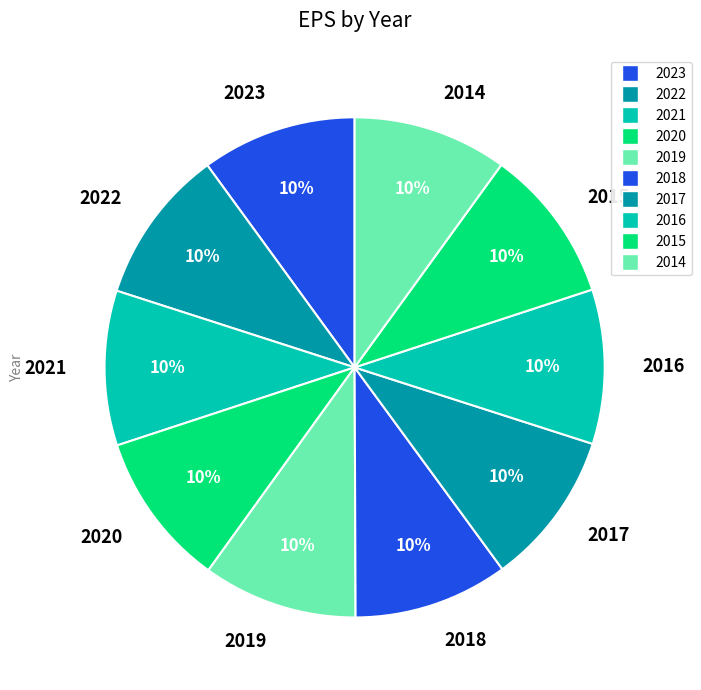

To the nearest percent, what percentage of the pie is 2014?

10%